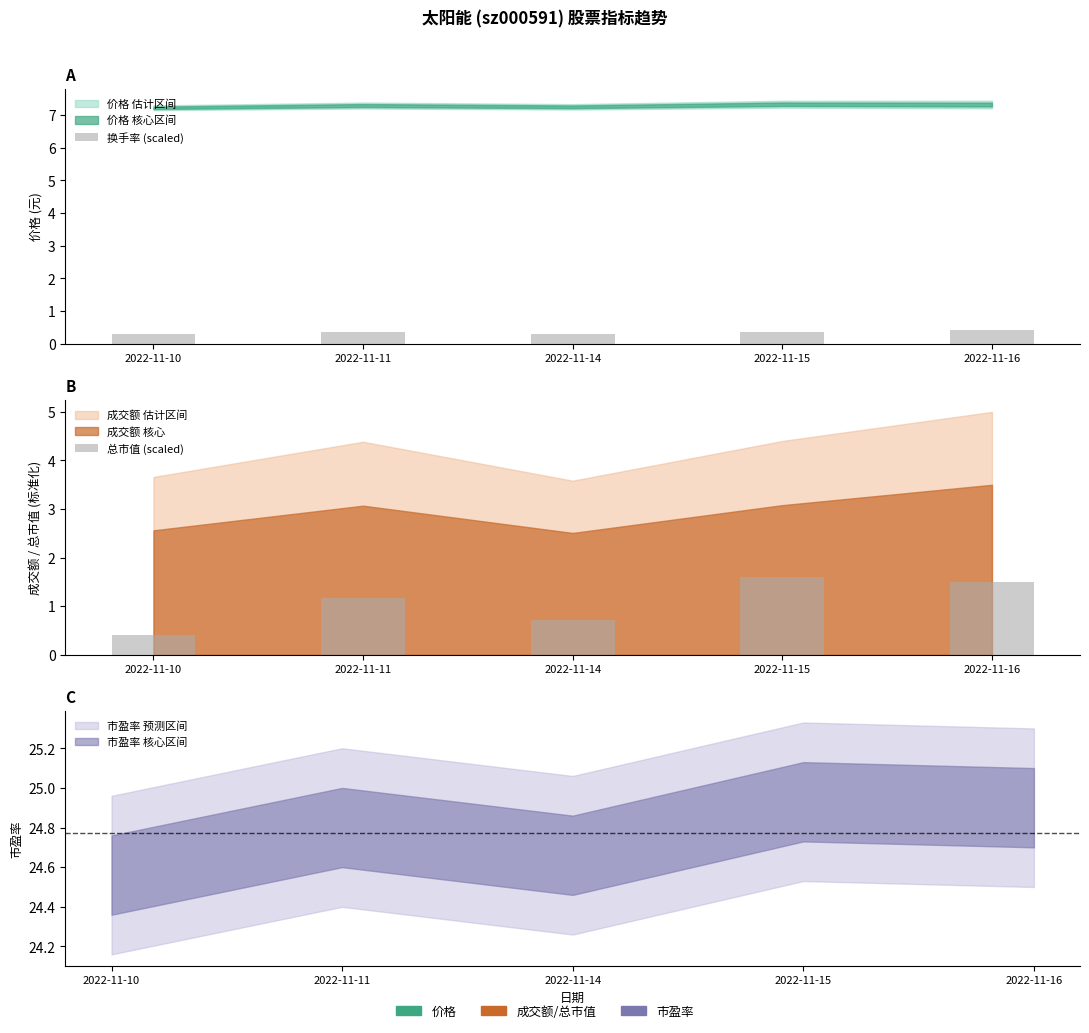

What is the total value across all series at 2022-11-14?

1.0